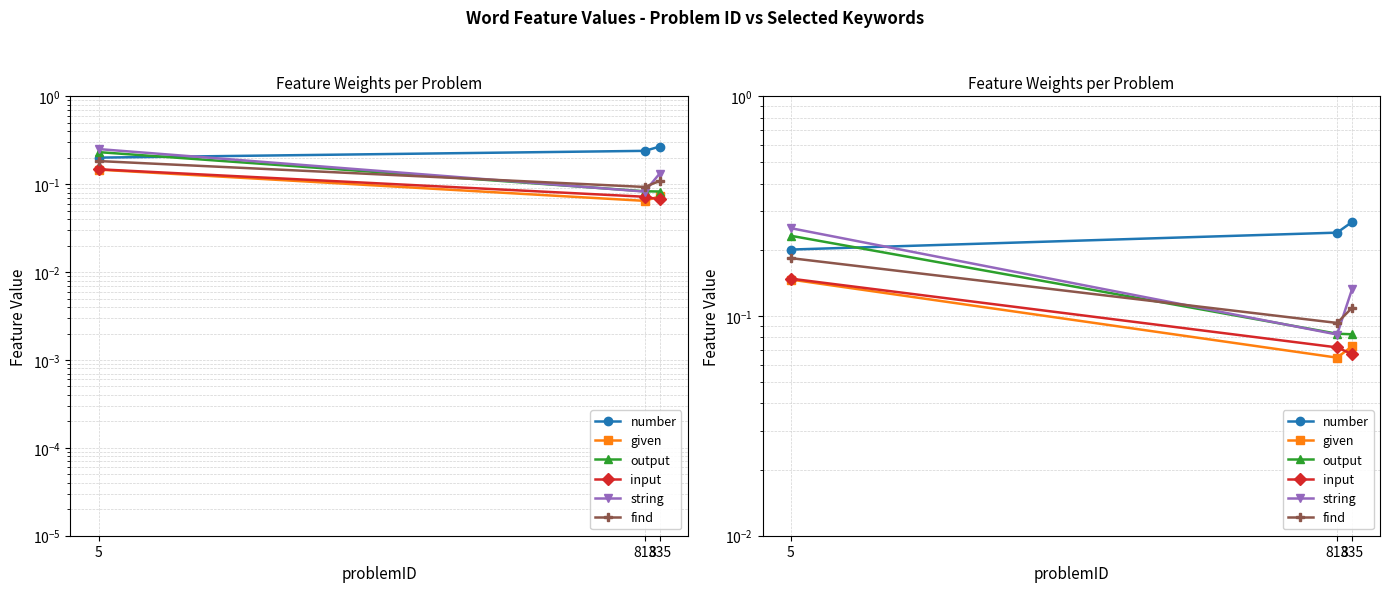

How many categories are shown in the chart?

3